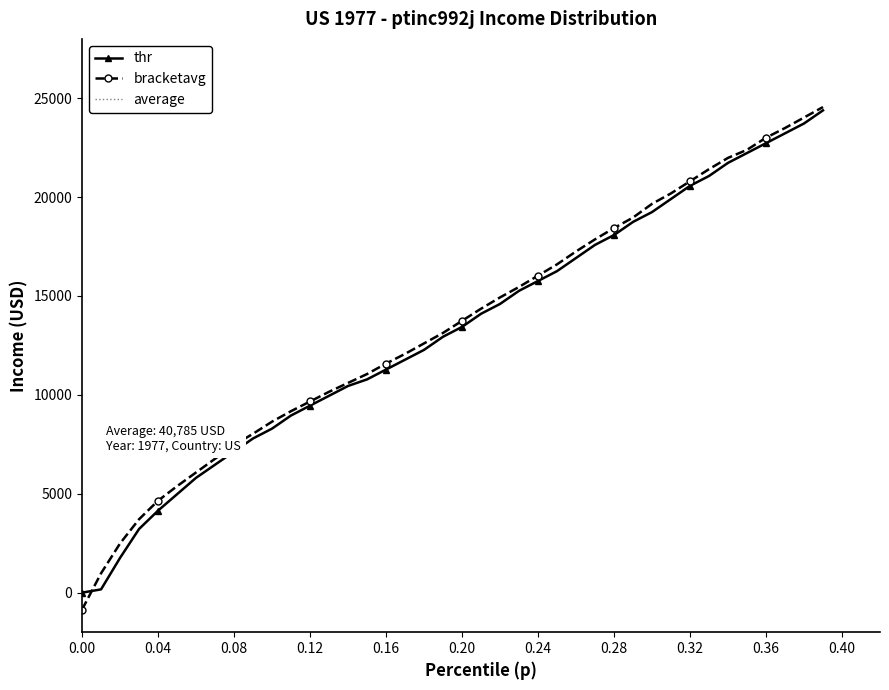

The thr series shows 9567.1 at 0.00. True or false?

False